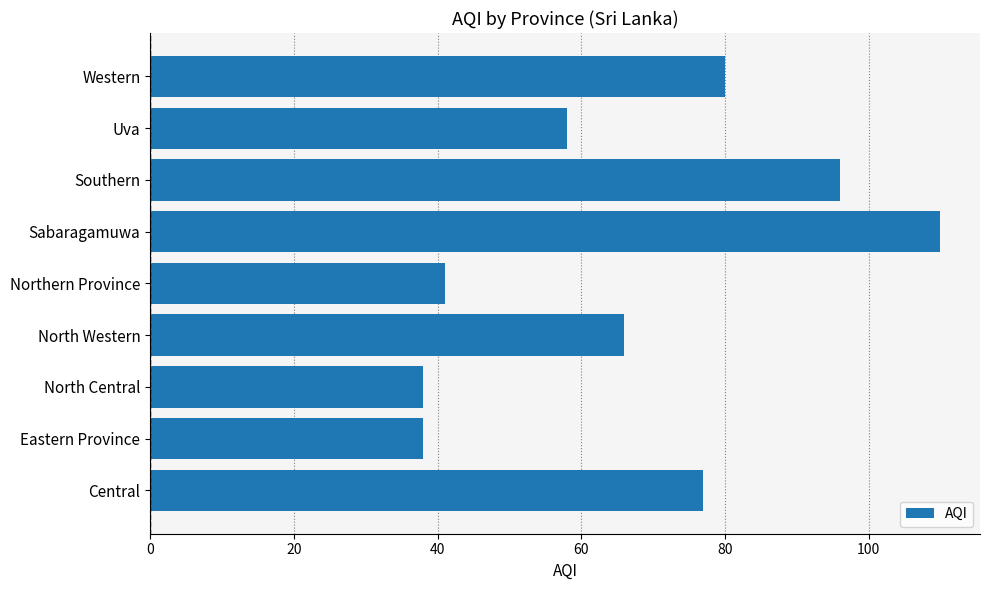

What is the sum of the values at Western and Eastern Province?

118